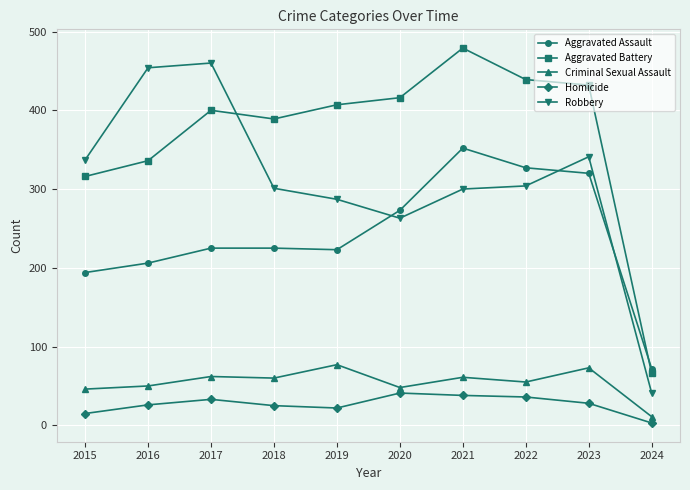

Is this an area chart (filled region under the line)?

No